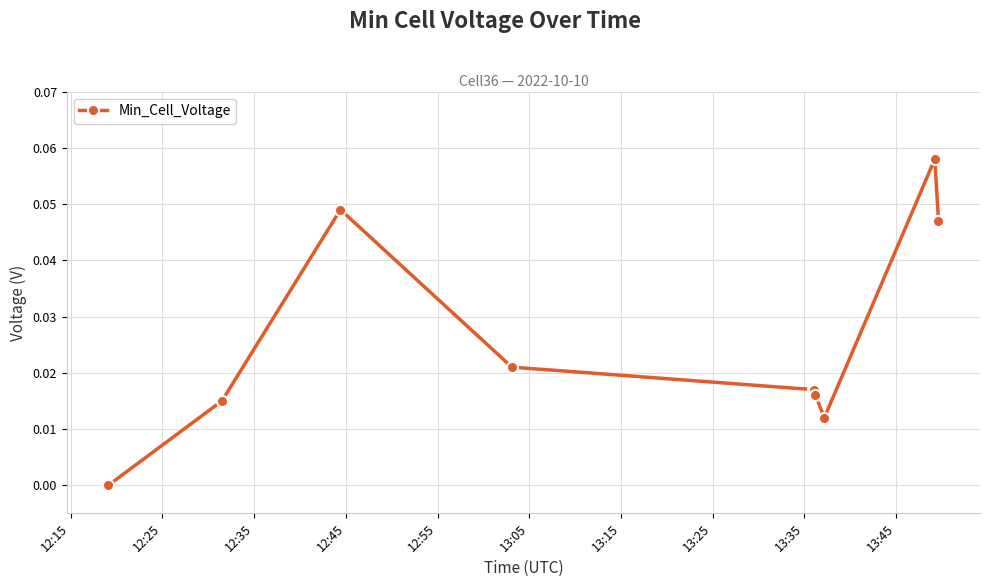

Reading right to left, what are all the values shown in this chart?

0.0	0.1	0.0	0.0	0.0	0.0	0.0	0.0	0.0	0.0